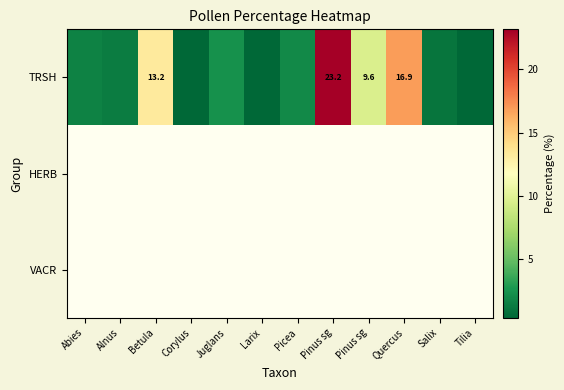

At which label is TRSH closest to 11?

Pinus sg